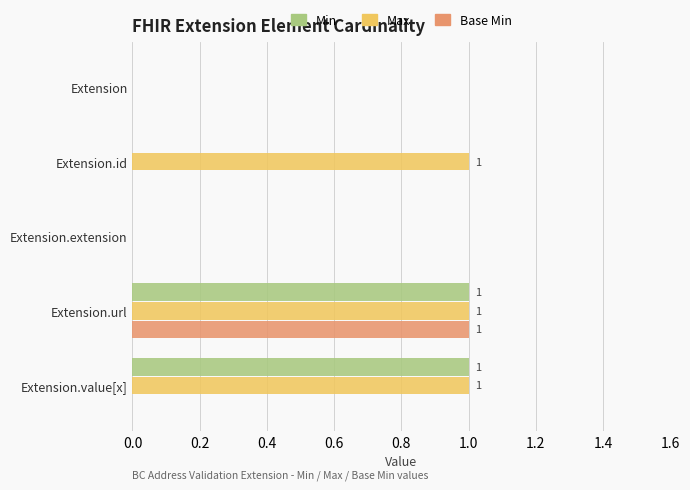

At which category is the sum across all series the highest?

Extension.url